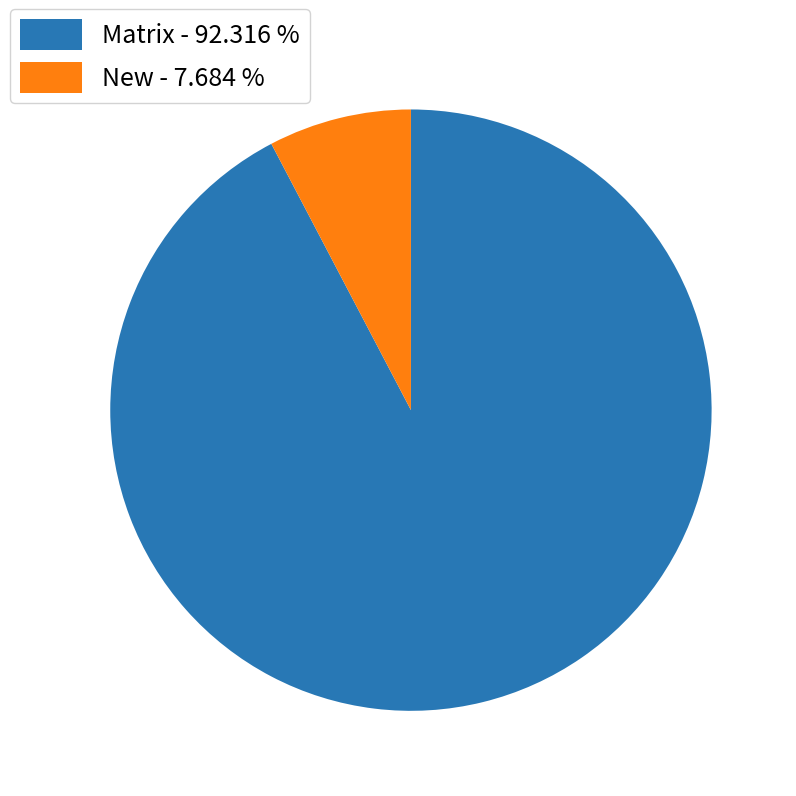

Rank the categories by value from lowest to highest.

New - 7.684 %, Matrix - 92.316 %